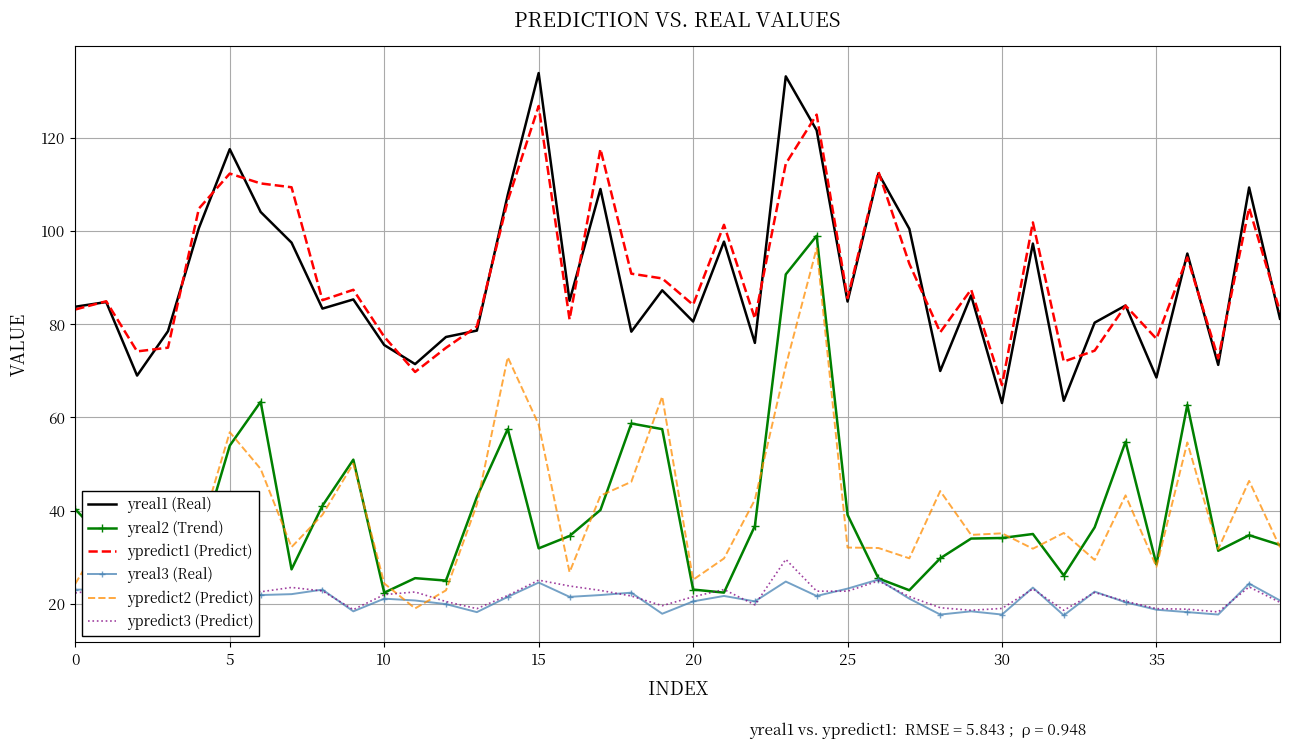

How many data points in yreal3 (Real) are less than 21?

18